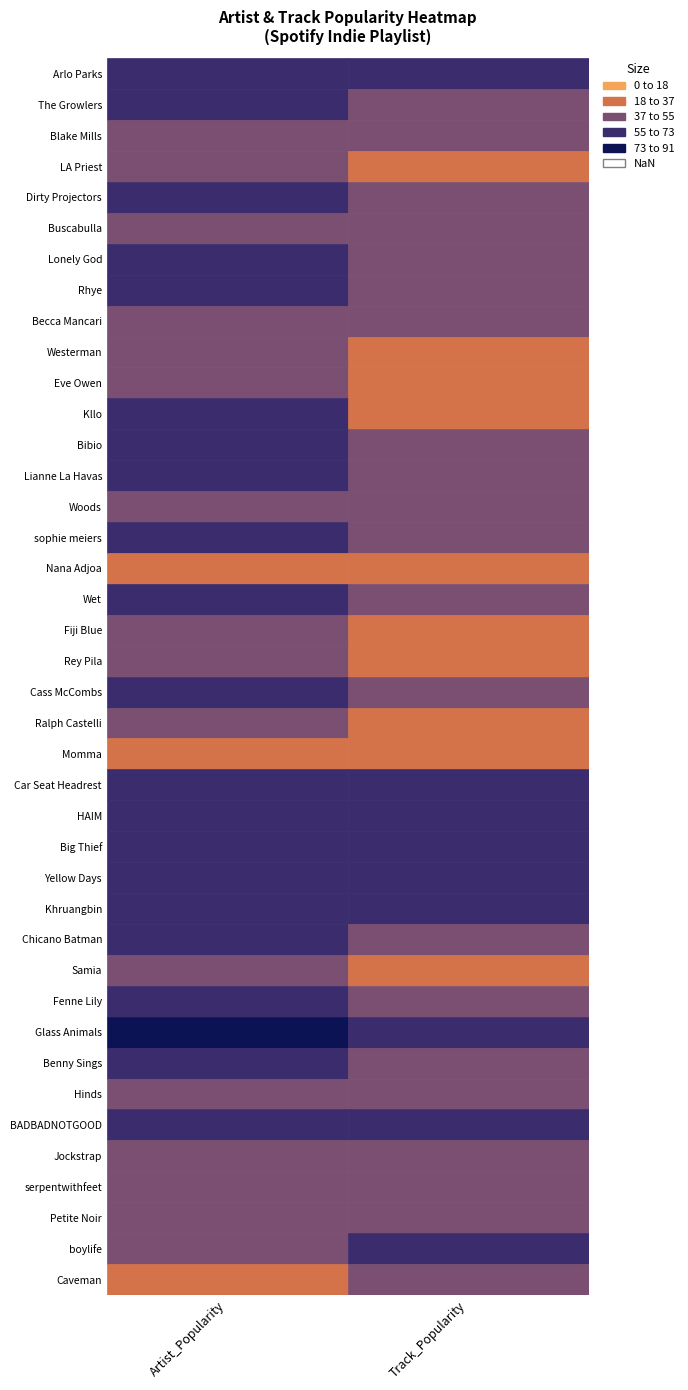

Count the number of data series in this chart.

40